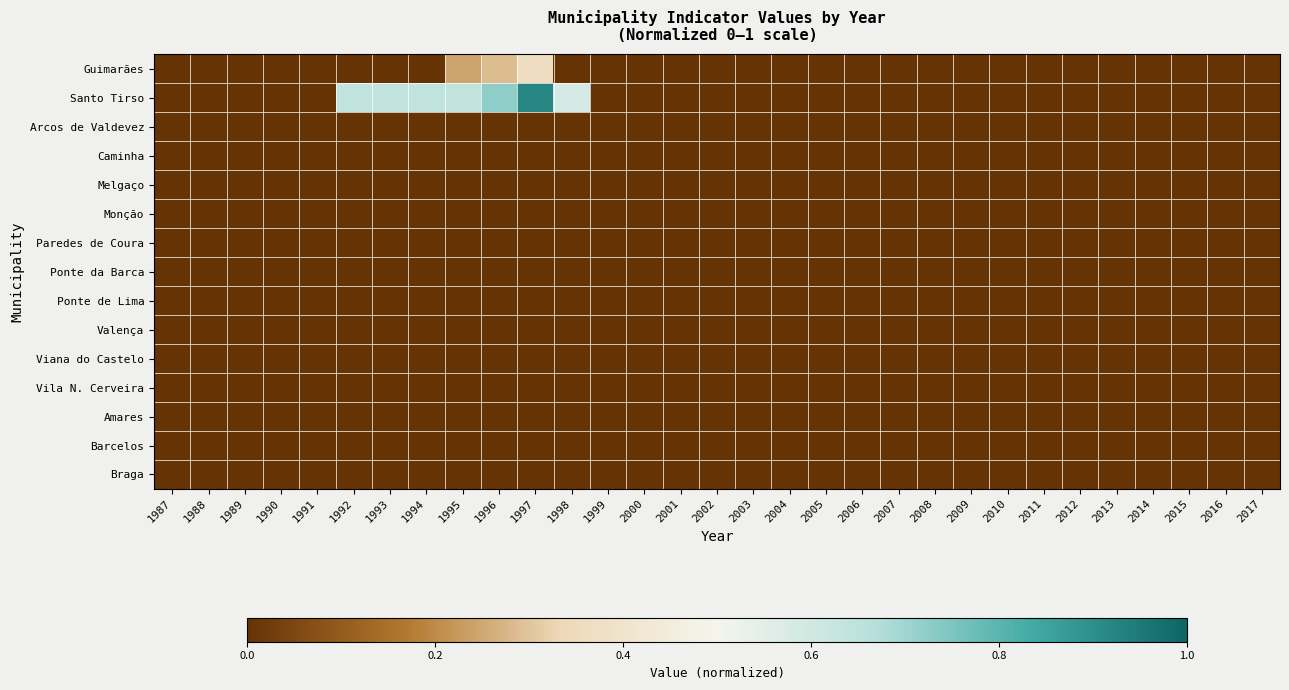

Reading right to left, what are all the values shown in this chart?

Guimarães: 2017=0.0	2016=0.0	2015=0.0	2014=0.0	2013=0.0	2012=0.0	2011=0.0	2010=0.0	2009=0.0	2008=0.0	2007=0.0	2006=0.0	2005=0.0	2004=0.0	2003=0.0	2002=0.0	2001=0.0	2000=0.0	1999=0.0	1998=0.0	1997=0.4	1996=0.3	1995=0.2	1994=0.0	1993=0.0	1992=0.0	1991=0.0	1990=0.0	1989=0.0	1988=0.0	1987=0.0
Santo Tirso: 2017=0.0	2016=0.0	2015=0.0	2014=0.0	2013=0.0	2012=0.0	2011=0.0	2010=0.0	2009=0.0	2008=0.0	2007=0.0	2006=0.0	2005=0.0	2004=0.0	2003=0.0	2002=0.0	2001=0.0	2000=0.0	1999=0.0	1998=0.6	1997=0.9	1996=0.7	1995=0.6	1994=0.6	1993=0.6	1992=0.6	1991=0.0	1990=0.0	1989=0.0	1988=0.0	1987=0.0
Arcos de Valdevez: 2017=0.0	2016=0.0	2015=0.0	2014=0.0	2013=0.0	2012=0.0	2011=0.0	2010=0.0	2009=0.0	2008=0.0	2007=0.0	2006=0.0	2005=0.0	2004=0.0	2003=0.0	2002=0.0	2001=0.0	2000=0.0	1999=0.0	1998=0.0	1997=0.0	1996=0.0	1995=0.0	1994=0.0	1993=0.0	1992=0.0	1991=0.0	1990=0.0	1989=0.0	1988=0.0	1987=0.0
Caminha: 2017=0.0	2016=0.0	2015=0.0	2014=0.0	2013=0.0	2012=0.0	2011=0.0	2010=0.0	2009=0.0	2008=0.0	2007=0.0	2006=0.0	2005=0.0	2004=0.0	2003=0.0	2002=0.0	2001=0.0	2000=0.0	1999=0.0	1998=0.0	1997=0.0	1996=0.0	1995=0.0	1994=0.0	1993=0.0	1992=0.0	1991=0.0	1990=0.0	1989=0.0	1988=0.0	1987=0.0
Melgaço: 2017=0.0	2016=0.0	2015=0.0	2014=0.0	2013=0.0	2012=0.0	2011=0.0	2010=0.0	2009=0.0	2008=0.0	2007=0.0	2006=0.0	2005=0.0	2004=0.0	2003=0.0	2002=0.0	2001=0.0	2000=0.0	1999=0.0	1998=0.0	1997=0.0	1996=0.0	1995=0.0	1994=0.0	1993=0.0	1992=0.0	1991=0.0	1990=0.0	1989=0.0	1988=0.0	1987=0.0
Monção: 2017=0.0	2016=0.0	2015=0.0	2014=0.0	2013=0.0	2012=0.0	2011=0.0	2010=0.0	2009=0.0	2008=0.0	2007=0.0	2006=0.0	2005=0.0	2004=0.0	2003=0.0	2002=0.0	2001=0.0	2000=0.0	1999=0.0	1998=0.0	1997=0.0	1996=0.0	1995=0.0	1994=0.0	1993=0.0	1992=0.0	1991=0.0	1990=0.0	1989=0.0	1988=0.0	1987=0.0
Paredes de Coura: 2017=0.0	2016=0.0	2015=0.0	2014=0.0	2013=0.0	2012=0.0	2011=0.0	2010=0.0	2009=0.0	2008=0.0	2007=0.0	2006=0.0	2005=0.0	2004=0.0	2003=0.0	2002=0.0	2001=0.0	2000=0.0	1999=0.0	1998=0.0	1997=0.0	1996=0.0	1995=0.0	1994=0.0	1993=0.0	1992=0.0	1991=0.0	1990=0.0	1989=0.0	1988=0.0	1987=0.0
Ponte da Barca: 2017=0.0	2016=0.0	2015=0.0	2014=0.0	2013=0.0	2012=0.0	2011=0.0	2010=0.0	2009=0.0	2008=0.0	2007=0.0	2006=0.0	2005=0.0	2004=0.0	2003=0.0	2002=0.0	2001=0.0	2000=0.0	1999=0.0	1998=0.0	1997=0.0	1996=0.0	1995=0.0	1994=0.0	1993=0.0	1992=0.0	1991=0.0	1990=0.0	1989=0.0	1988=0.0	1987=0.0
Ponte de Lima: 2017=0.0	2016=0.0	2015=0.0	2014=0.0	2013=0.0	2012=0.0	2011=0.0	2010=0.0	2009=0.0	2008=0.0	2007=0.0	2006=0.0	2005=0.0	2004=0.0	2003=0.0	2002=0.0	2001=0.0	2000=0.0	1999=0.0	1998=0.0	1997=0.0	1996=0.0	1995=0.0	1994=0.0	1993=0.0	1992=0.0	1991=0.0	1990=0.0	1989=0.0	1988=0.0	1987=0.0
Valença: 2017=0.0	2016=0.0	2015=0.0	2014=0.0	2013=0.0	2012=0.0	2011=0.0	2010=0.0	2009=0.0	2008=0.0	2007=0.0	2006=0.0	2005=0.0	2004=0.0	2003=0.0	2002=0.0	2001=0.0	2000=0.0	1999=0.0	1998=0.0	1997=0.0	1996=0.0	1995=0.0	1994=0.0	1993=0.0	1992=0.0	1991=0.0	1990=0.0	1989=0.0	1988=0.0	1987=0.0
Viana do Castelo: 2017=0.0	2016=0.0	2015=0.0	2014=0.0	2013=0.0	2012=0.0	2011=0.0	2010=0.0	2009=0.0	2008=0.0	2007=0.0	2006=0.0	2005=0.0	2004=0.0	2003=0.0	2002=0.0	2001=0.0	2000=0.0	1999=0.0	1998=0.0	1997=0.0	1996=0.0	1995=0.0	1994=0.0	1993=0.0	1992=0.0	1991=0.0	1990=0.0	1989=0.0	1988=0.0	1987=0.0
Vila N. Cerveira: 2017=0.0	2016=0.0	2015=0.0	2014=0.0	2013=0.0	2012=0.0	2011=0.0	2010=0.0	2009=0.0	2008=0.0	2007=0.0	2006=0.0	2005=0.0	2004=0.0	2003=0.0	2002=0.0	2001=0.0	2000=0.0	1999=0.0	1998=0.0	1997=0.0	1996=0.0	1995=0.0	1994=0.0	1993=0.0	1992=0.0	1991=0.0	1990=0.0	1989=0.0	1988=0.0	1987=0.0
Amares: 2017=0.0	2016=0.0	2015=0.0	2014=0.0	2013=0.0	2012=0.0	2011=0.0	2010=0.0	2009=0.0	2008=0.0	2007=0.0	2006=0.0	2005=0.0	2004=0.0	2003=0.0	2002=0.0	2001=0.0	2000=0.0	1999=0.0	1998=0.0	1997=0.0	1996=0.0	1995=0.0	1994=0.0	1993=0.0	1992=0.0	1991=0.0	1990=0.0	1989=0.0	1988=0.0	1987=0.0
Barcelos: 2017=0.0	2016=0.0	2015=0.0	2014=0.0	2013=0.0	2012=0.0	2011=0.0	2010=0.0	2009=0.0	2008=0.0	2007=0.0	2006=0.0	2005=0.0	2004=0.0	2003=0.0	2002=0.0	2001=0.0	2000=0.0	1999=0.0	1998=0.0	1997=0.0	1996=0.0	1995=0.0	1994=0.0	1993=0.0	1992=0.0	1991=0.0	1990=0.0	1989=0.0	1988=0.0	1987=0.0
Braga: 2017=0.0	2016=0.0	2015=0.0	2014=0.0	2013=0.0	2012=0.0	2011=0.0	2010=0.0	2009=0.0	2008=0.0	2007=0.0	2006=0.0	2005=0.0	2004=0.0	2003=0.0	2002=0.0	2001=0.0	2000=0.0	1999=0.0	1998=0.0	1997=0.0	1996=0.0	1995=0.0	1994=0.0	1993=0.0	1992=0.0	1991=0.0	1990=0.0	1989=0.0	1988=0.0	1987=0.0